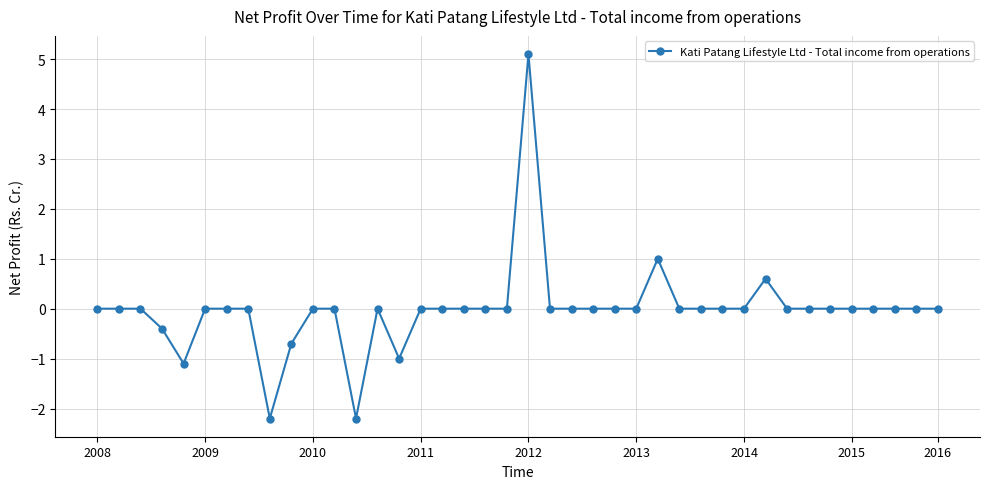

What is the difference between the maximum and minimum values?

7.3